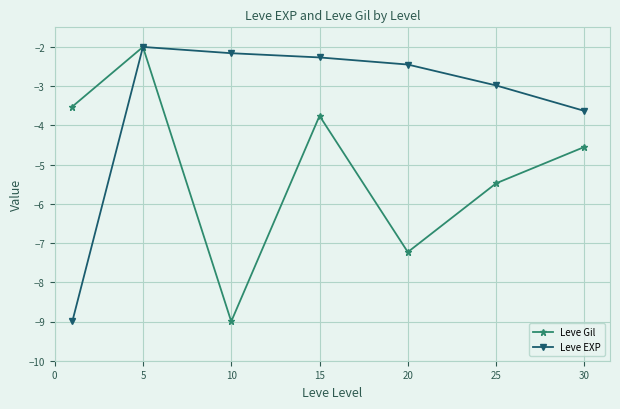

Count the number of data series in this chart.

2